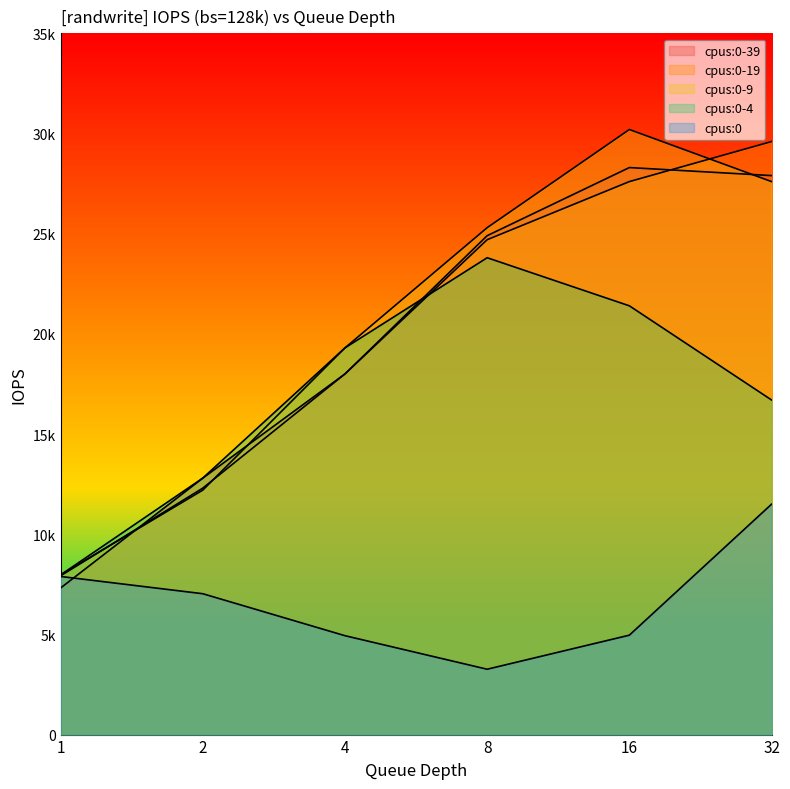

Reading right to left, transcribe all the data shown in this chart.

cpus:0-39: 27900	28300	24900	18000	12800	7314
cpus:0-19: 29600	27600	24700	18000	12300	7922
cpus:0-9: 27600	30200	25300	19300	12200	7968
cpus:0-4: 16700	21400	23800	19300	12800	7968
cpus:0: 11500	4962	3262	4936	7031	7892